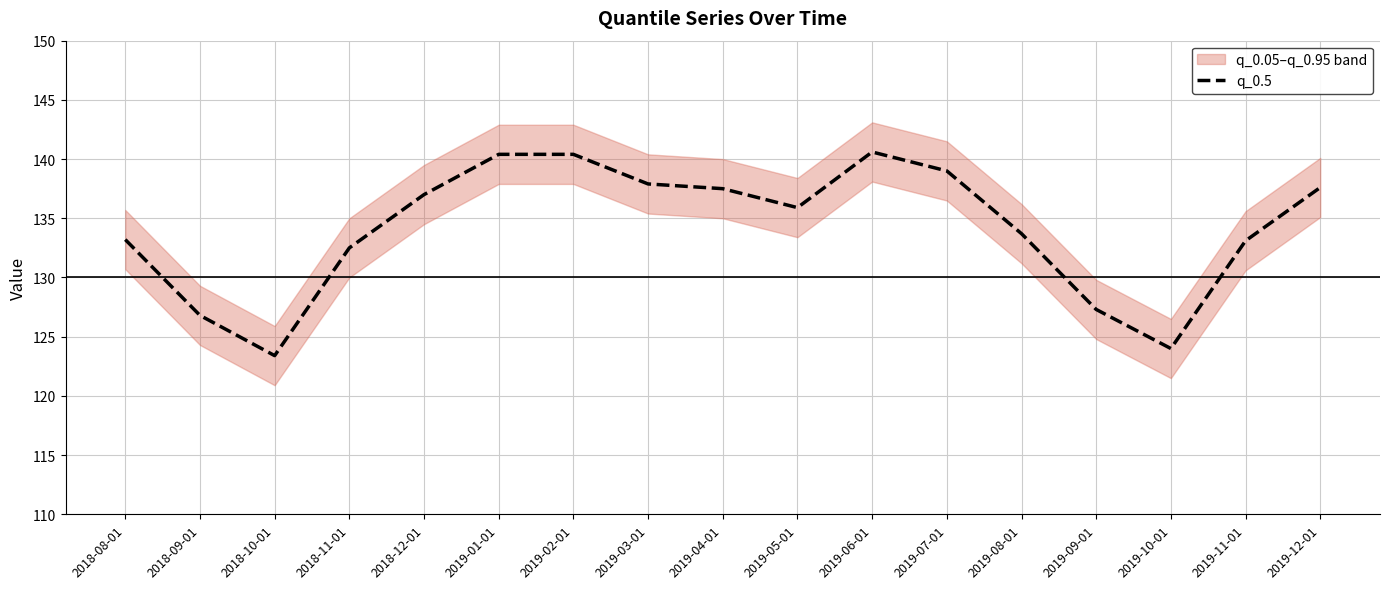

Reading left to right, transcribe all the data shown in this chart.

133.2	126.8	123.4	132.5	137.0	140.4	140.4	137.9	137.5	135.9	140.6	139.0	133.7	127.3	124.0	133.1	137.6